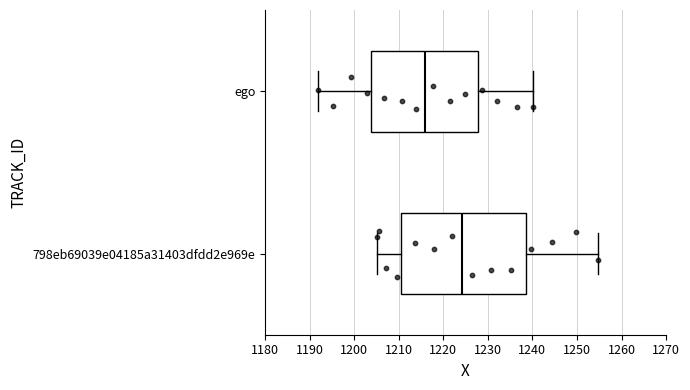

Reading bottom to top, read every box against the x-axis: the position of its median line, the range the box covers, and the ends of its whiskers. The values are not printed on the chart, so give them approximately, as read against the axis.

798eb69039e04185a31403dfdd2e969e: median 1224, box 1211 to 1239, whiskers 1205 to 1255
ego: median 1216, box 1204 to 1228, whiskers 1192 to 1240